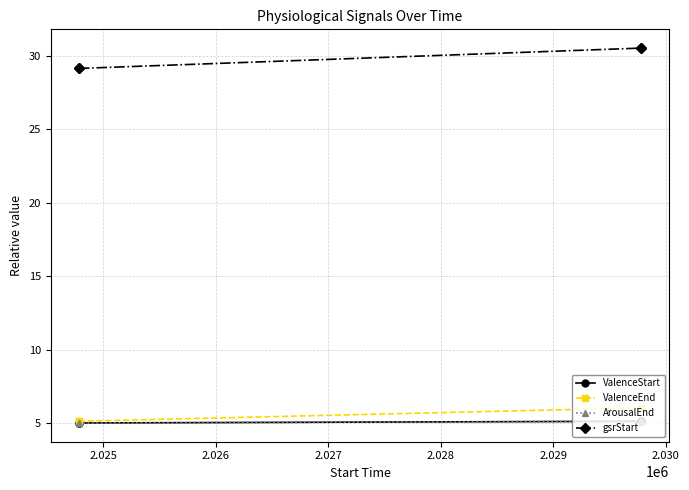

True or false: ArousalEnd and gsrStart intersect in this chart.

False